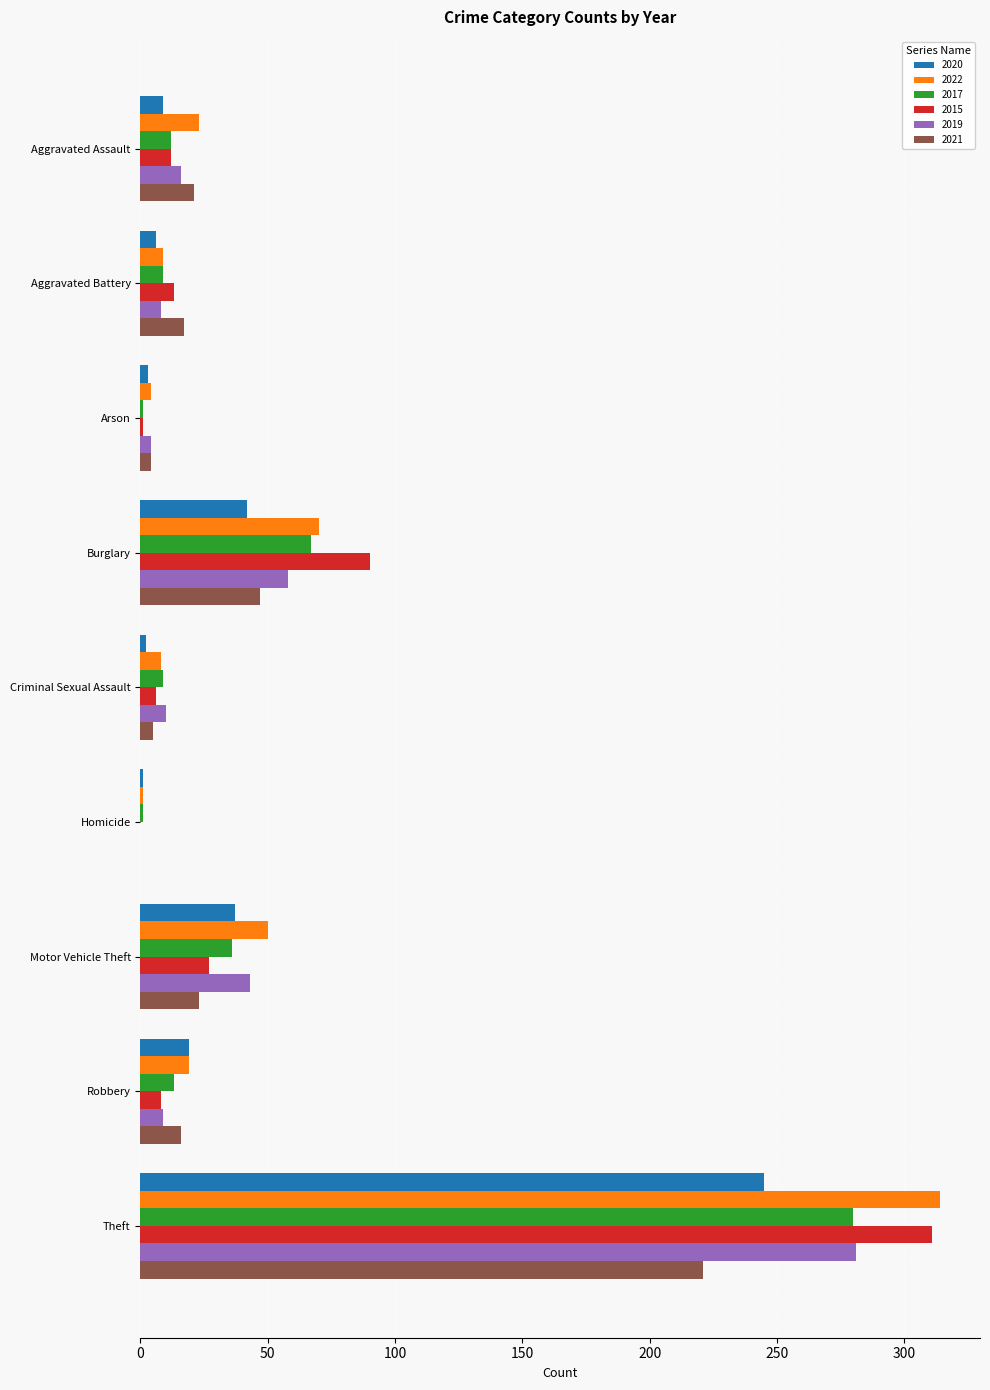

The value of 2019 at Burglary is 58. True or false?

True